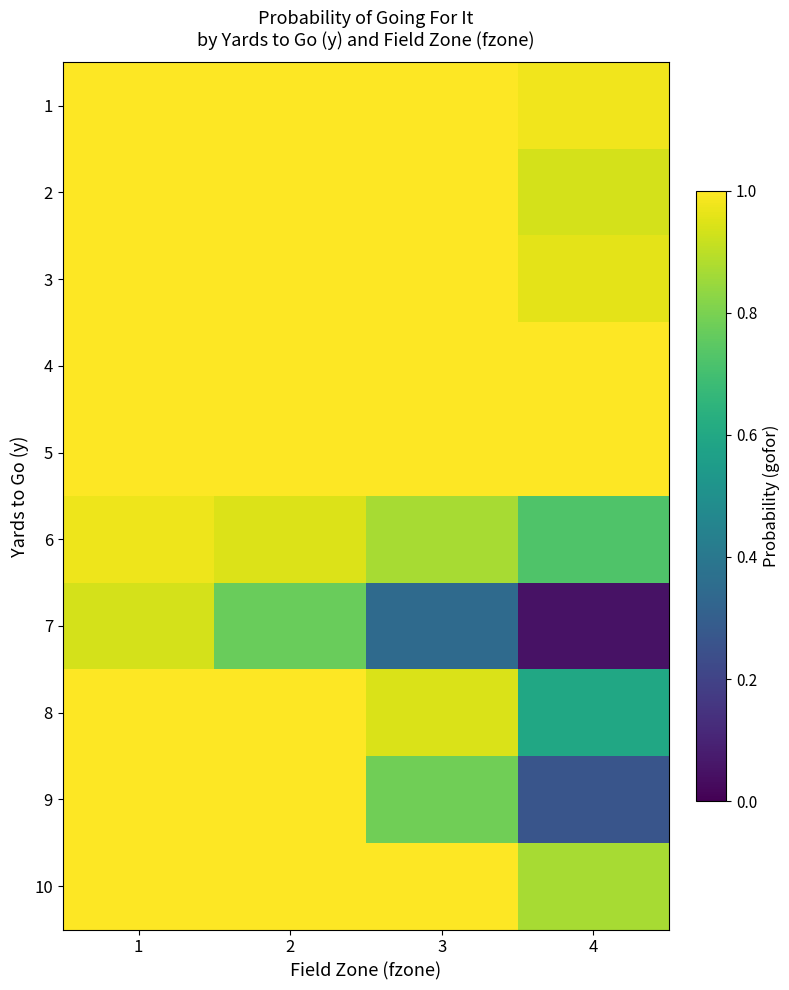

At how many categories does at least one series exceed 0?

4